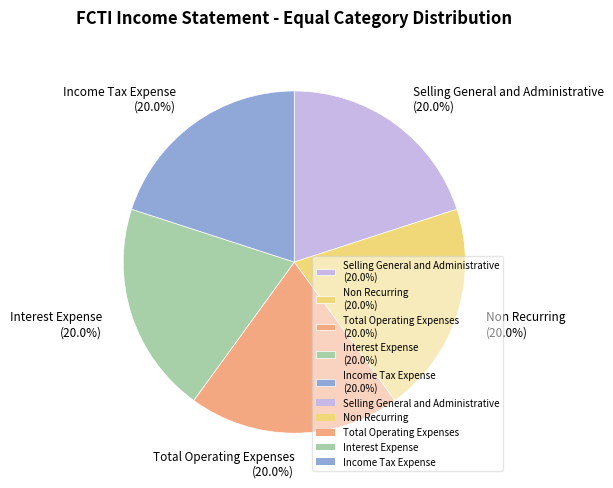

Is there any slice that represents more than half of the pie?

No